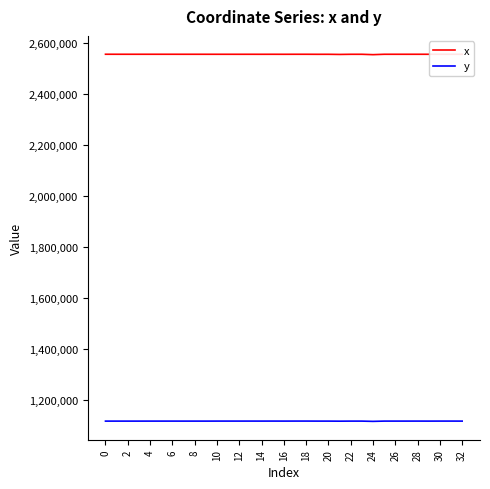

Which series has the largest total across all categories?

x